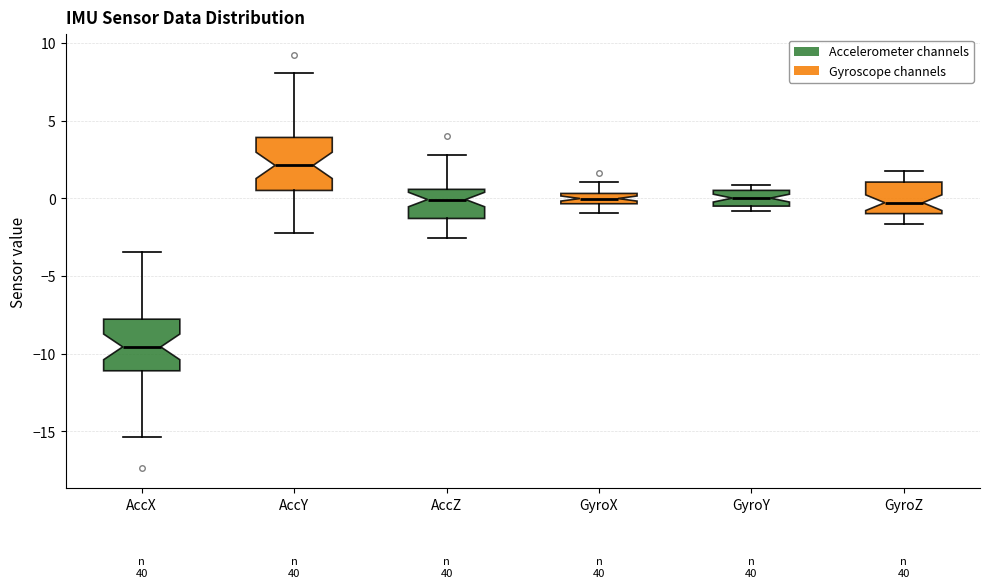

Which box has the highest median line?

AccY